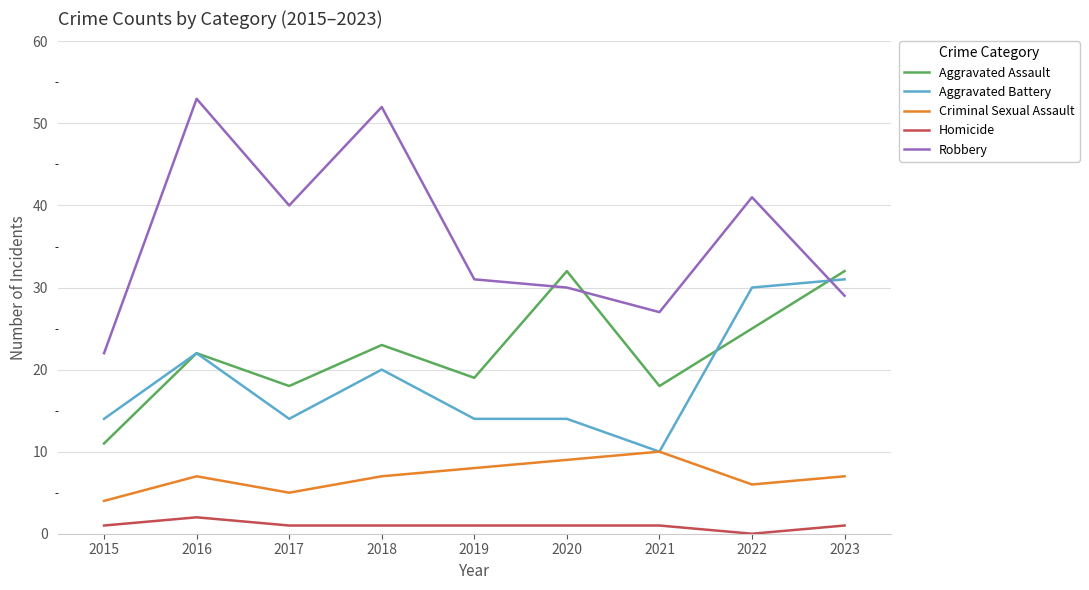

Is the value of Robbery at 2015 greater than the value of Aggravated Assault at 2023?

No